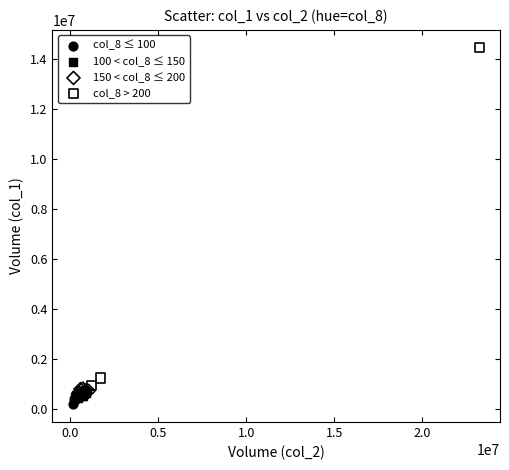

Which series has the largest Y range (max minus min)?

col_8 > 200